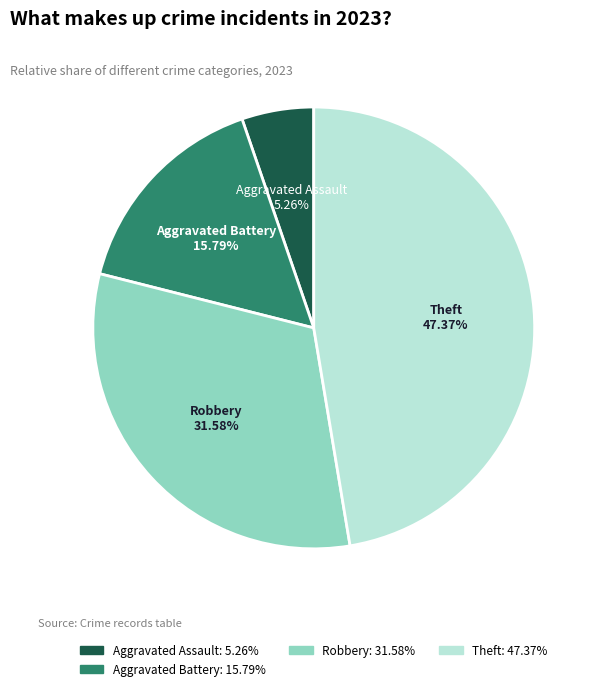

Is there a majority slice in this chart?

No